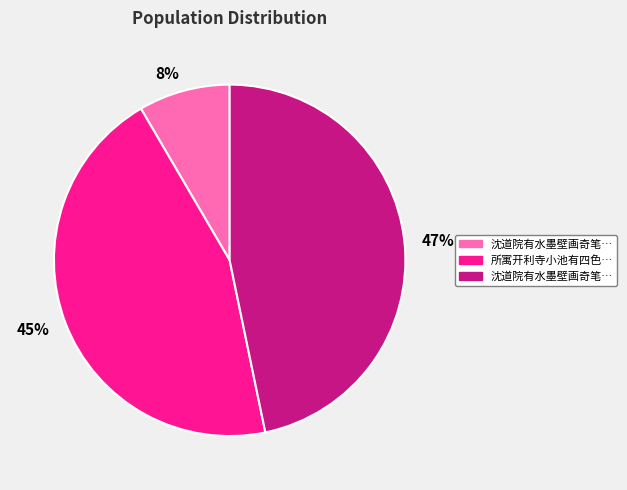

Is there a majority slice in this chart?

No